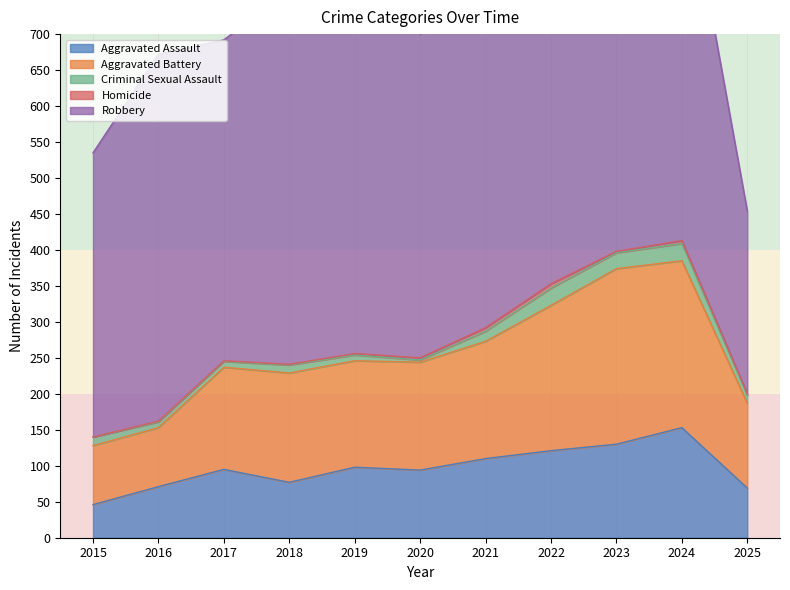

What is the maximum value shown in the chart?

591